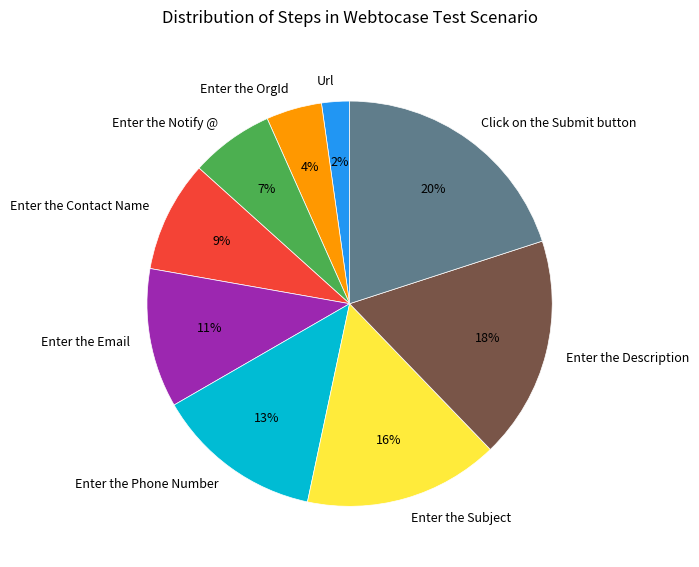

To the nearest percent, what is the combined percentage of Enter the Subject and Enter the Phone Number?

29%